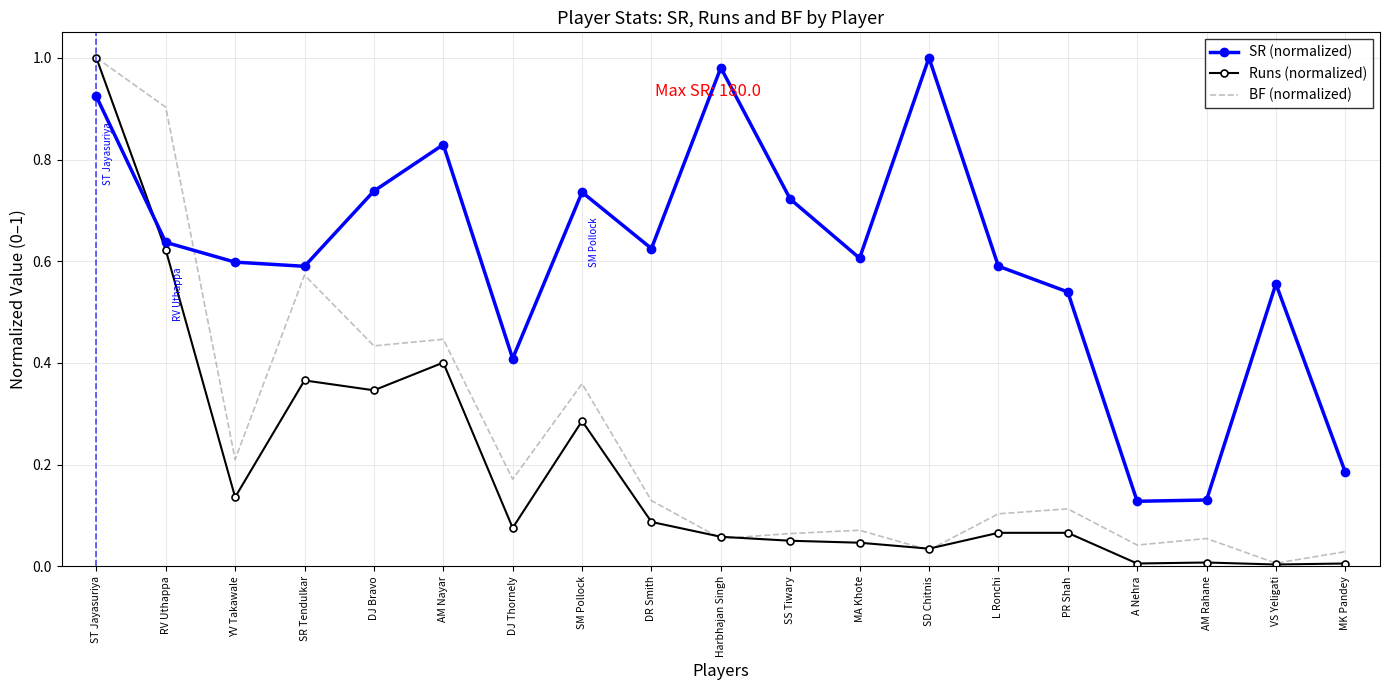

How many intersections are there between SR (normalized) and Runs (normalized)?

1